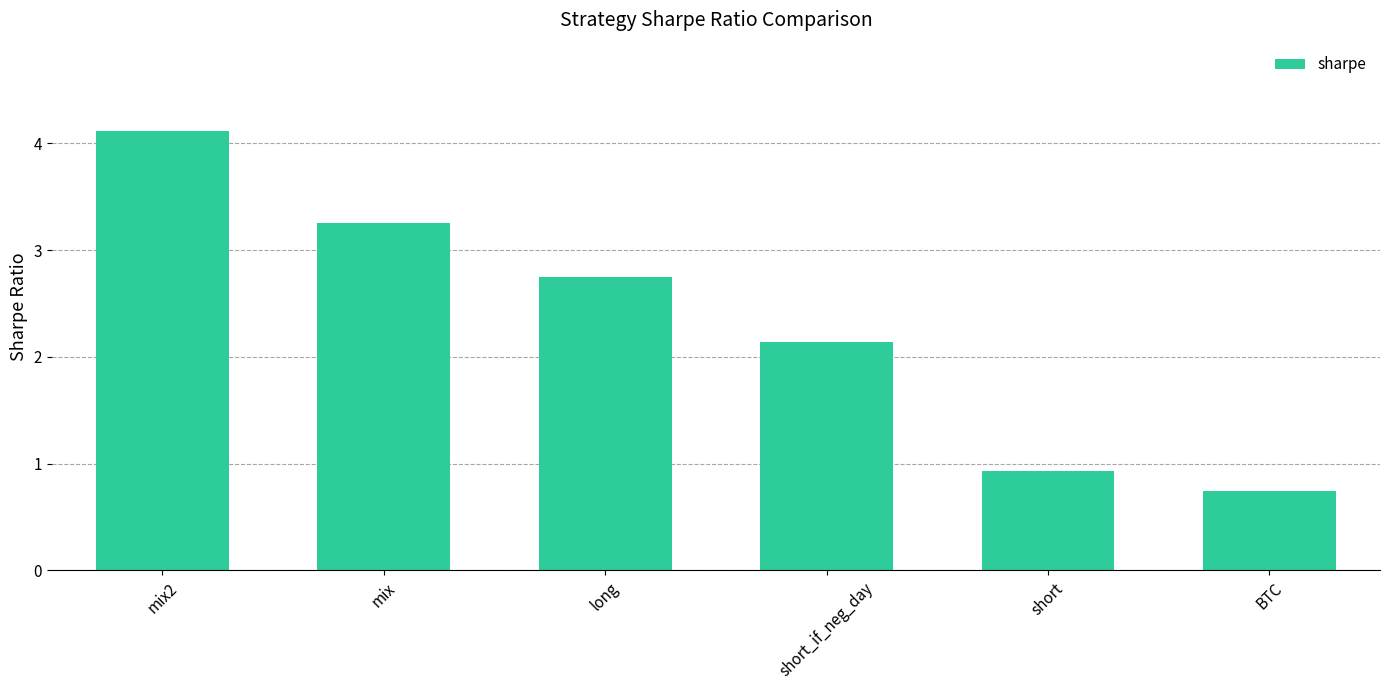

Where is the data nearest to the value 2?

short_if_neg_day